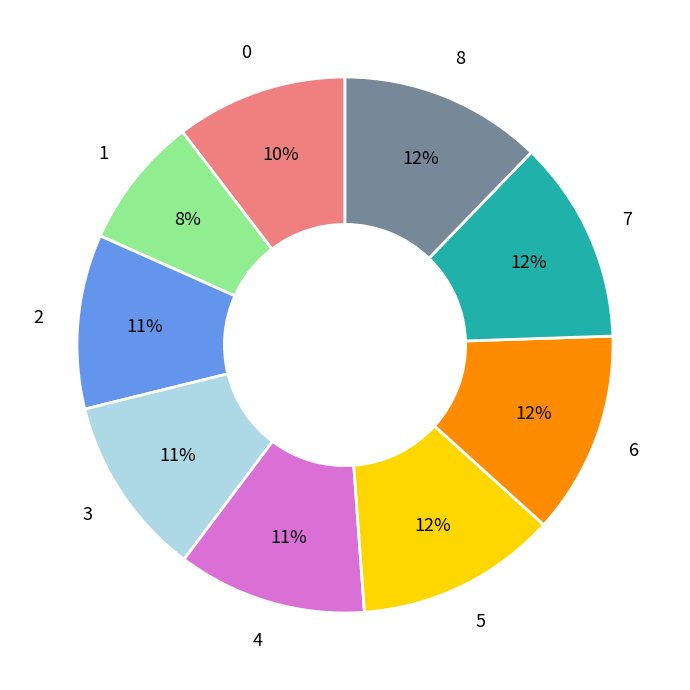

How many segments does this pie chart have?

9